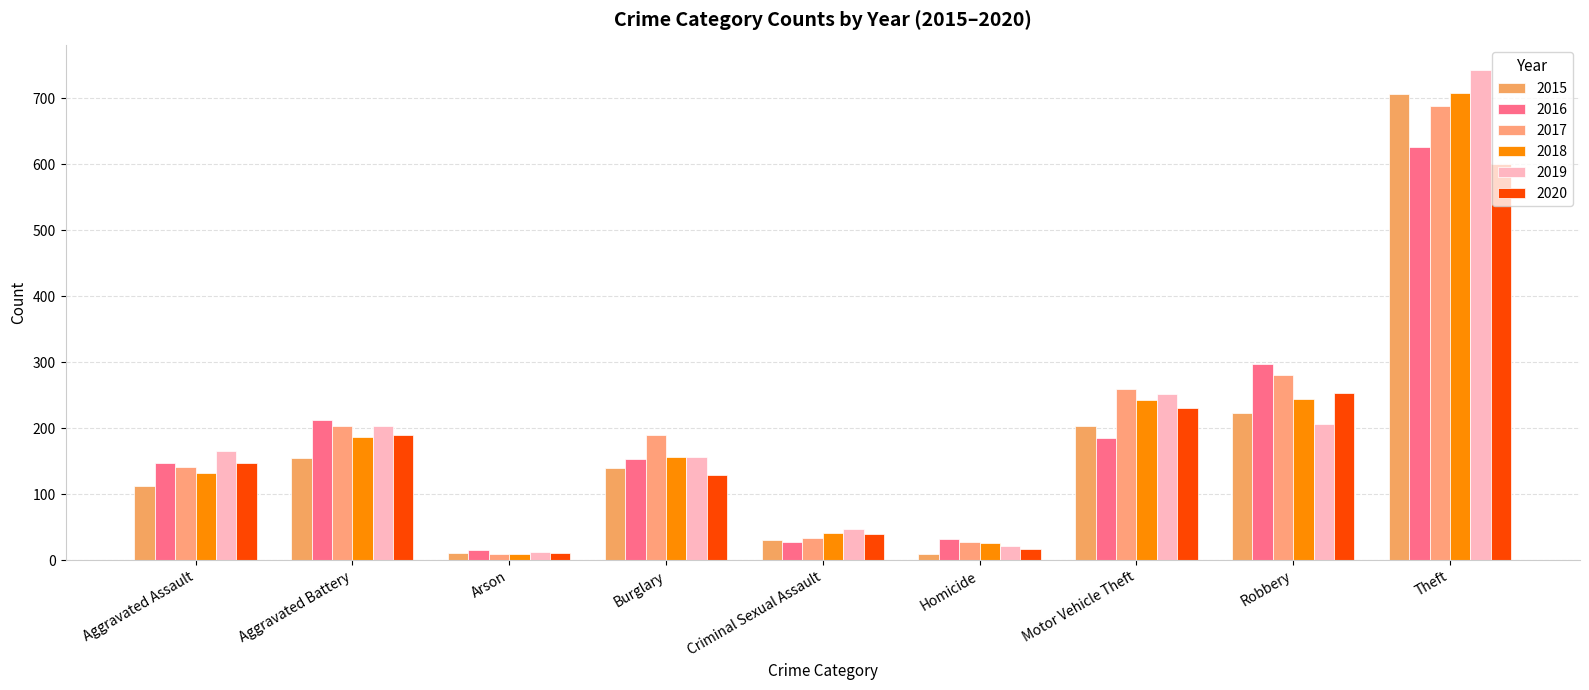

Is the value of 2020 at Criminal Sexual Assault greater than the value of 2019 at Theft?

No